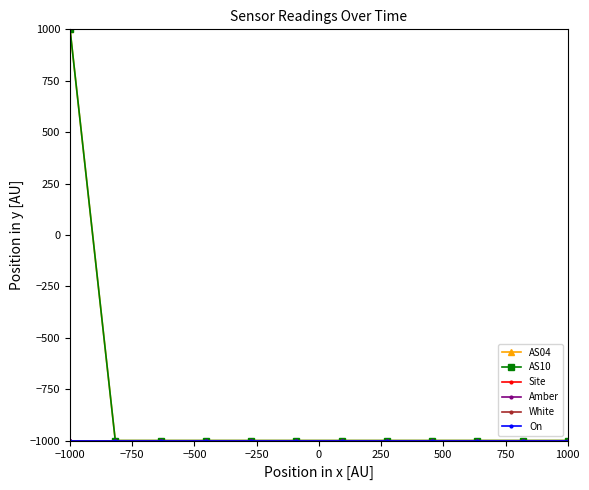

True or false: Site and Amber intersect in this chart.

False